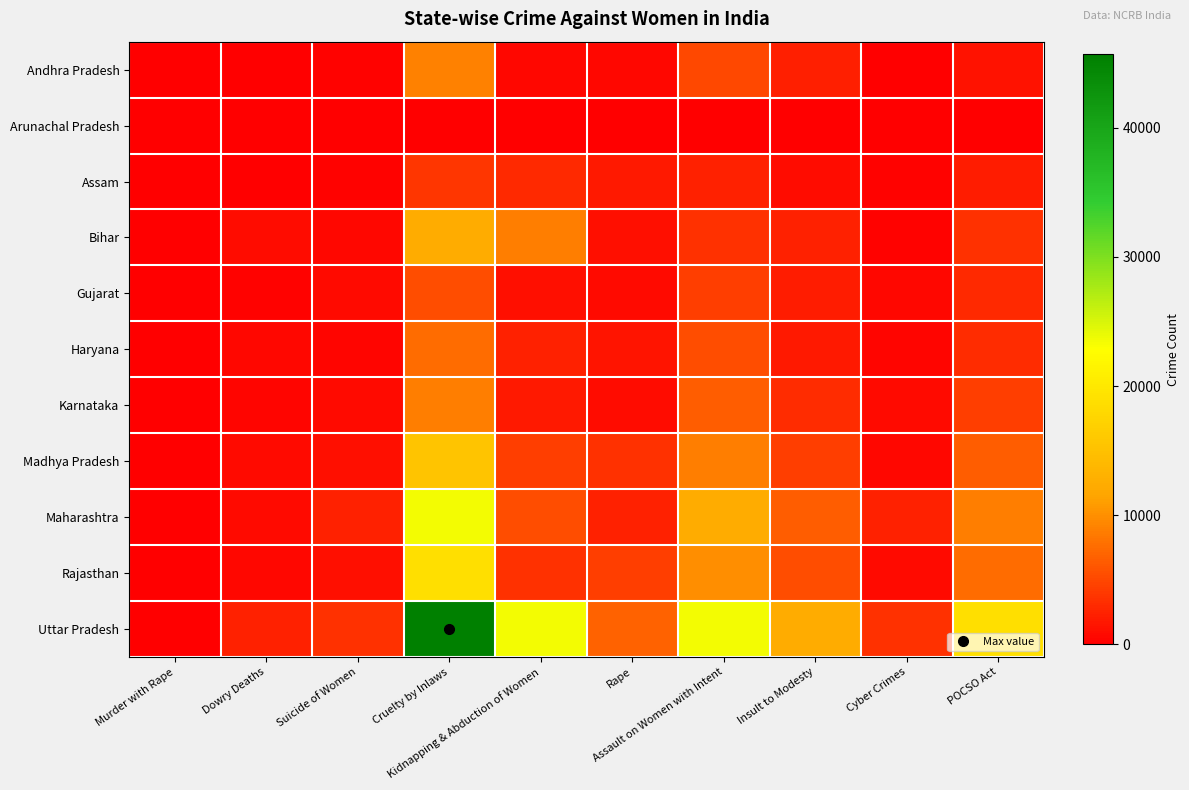

Count the number of data series in this chart.

11